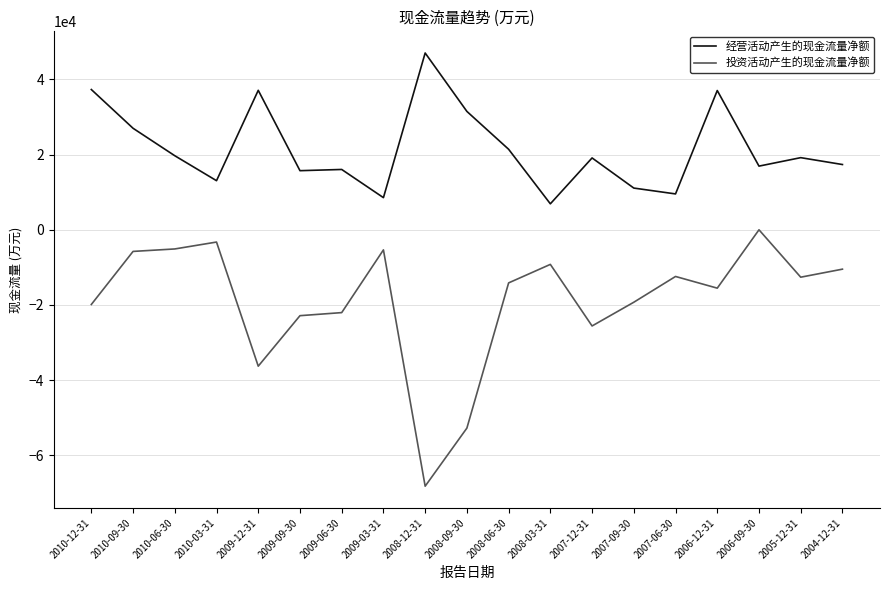

Rank the series by their average value, from lowest to highest.

投资活动产生的现金流量净额, 经营活动产生的现金流量净额